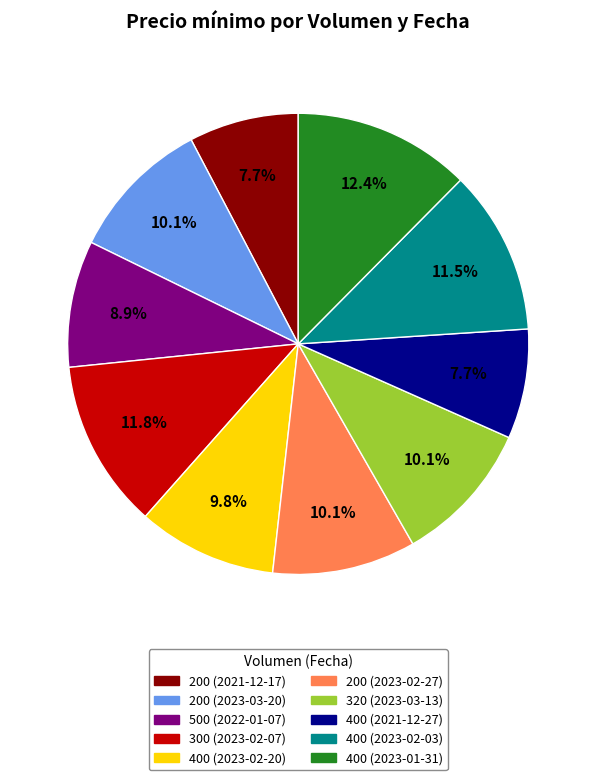

What is the largest slice in the pie chart?

400 (2023-01-31)